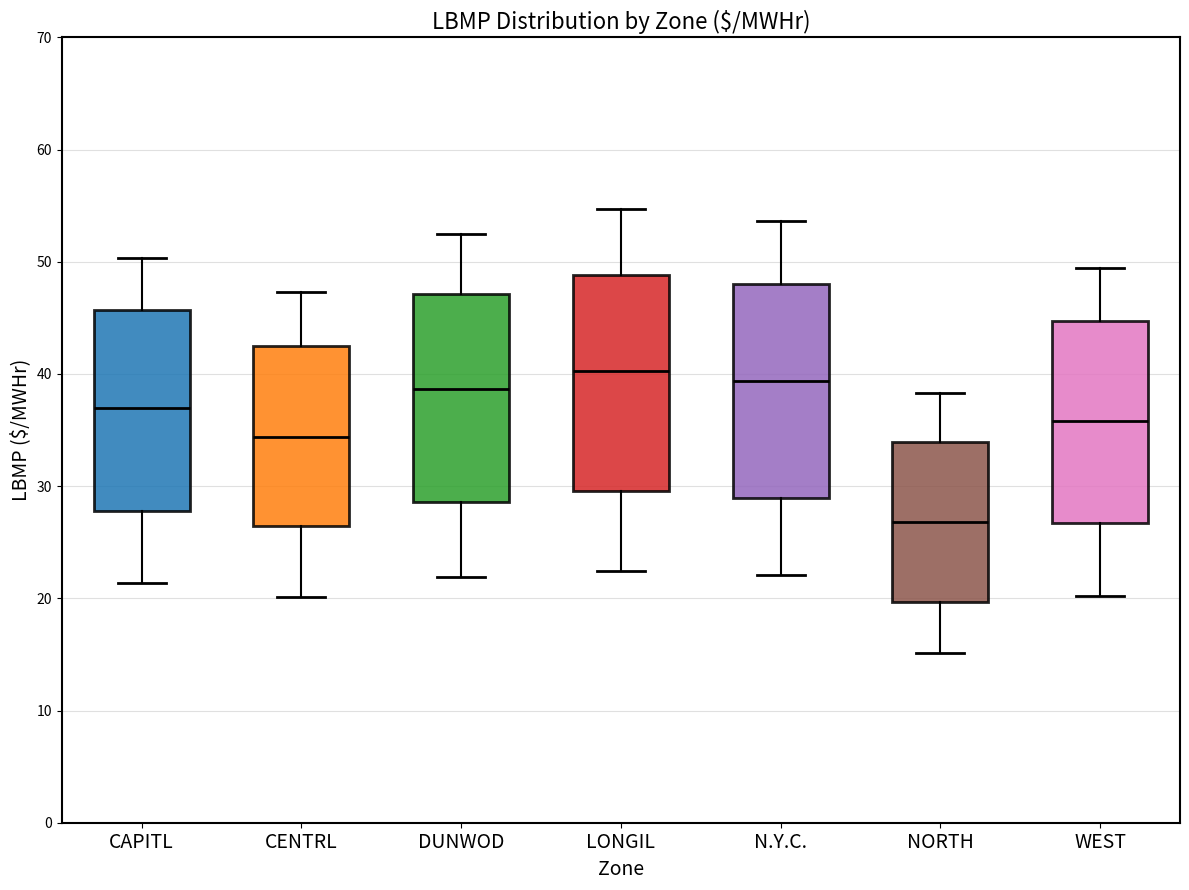

Reading left to right, transcribe this box plot: for each box, give where its median line is, the range the box spans, and where its two whiskers end, as read against the y-axis. The values are not printed on the chart, so give them approximately, as read against the axis.

CAPITL: median 37, box 28 to 46, whiskers 21 to 50
CENTRL: median 34, box 26 to 43, whiskers 20 to 47
DUNWOD: median 39, box 29 to 47, whiskers 22 to 52
LONGIL: median 40, box 30 to 49, whiskers 22 to 55
N.Y.C.: median 39, box 29 to 48, whiskers 22 to 54
NORTH: median 27, box 20 to 34, whiskers 15 to 38
WEST: median 36, box 27 to 45, whiskers 20 to 49